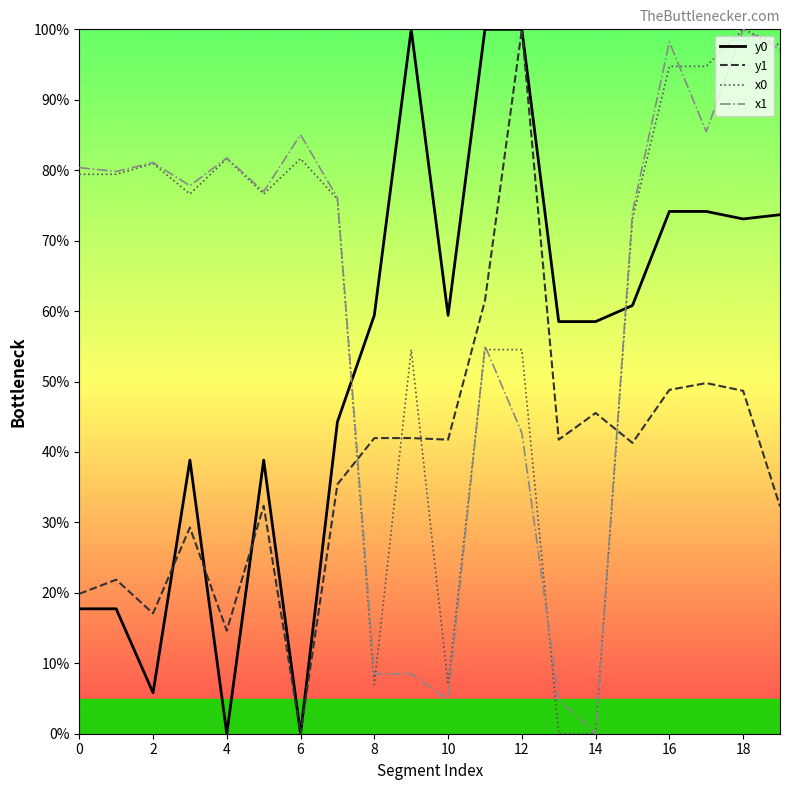

True or false: y0 and x1 cross at least once.

True